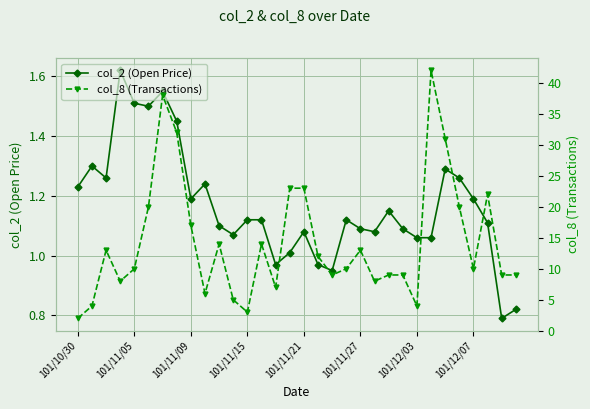

How many interior local peaks does the col_2 (Open Price) series have?

8